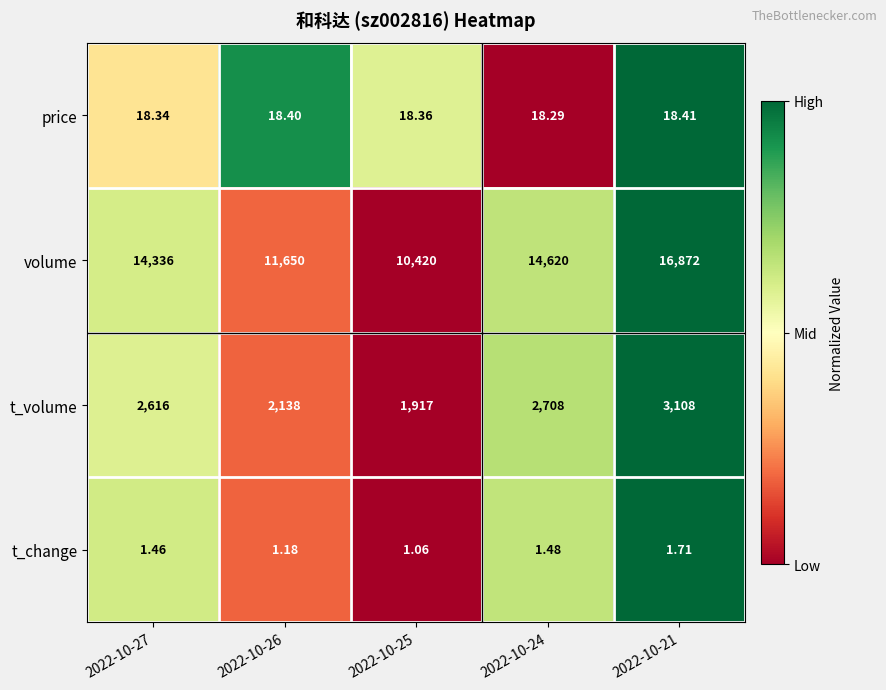

Which series has the widest spread of values?

volume